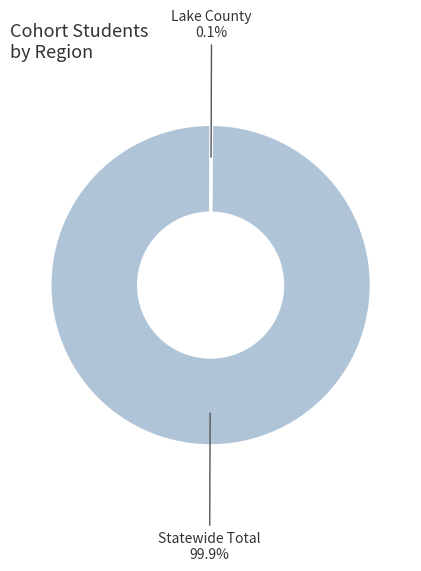

Is there a majority slice in this chart?

Yes